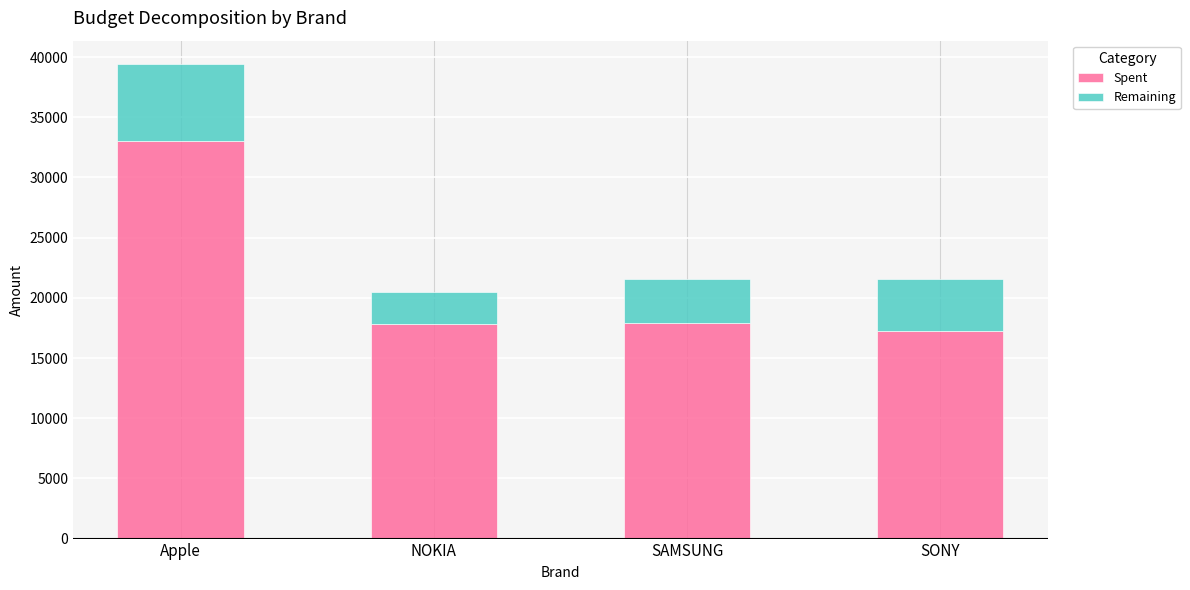

Which category has the highest value in the Spent series?

Apple